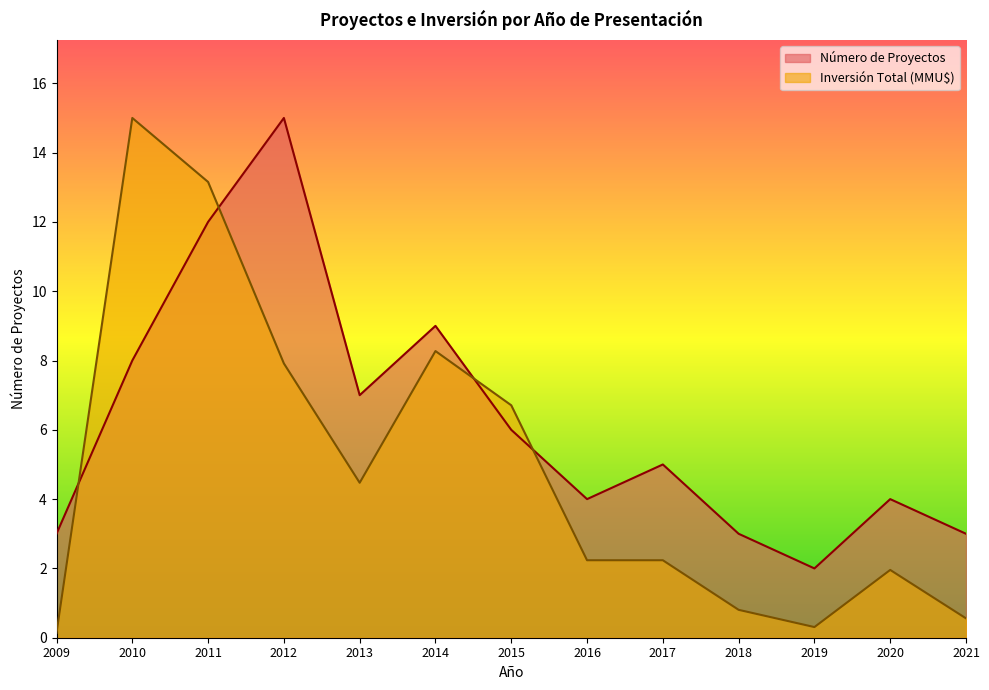

At how many categories does at least one series exceed 2?

12